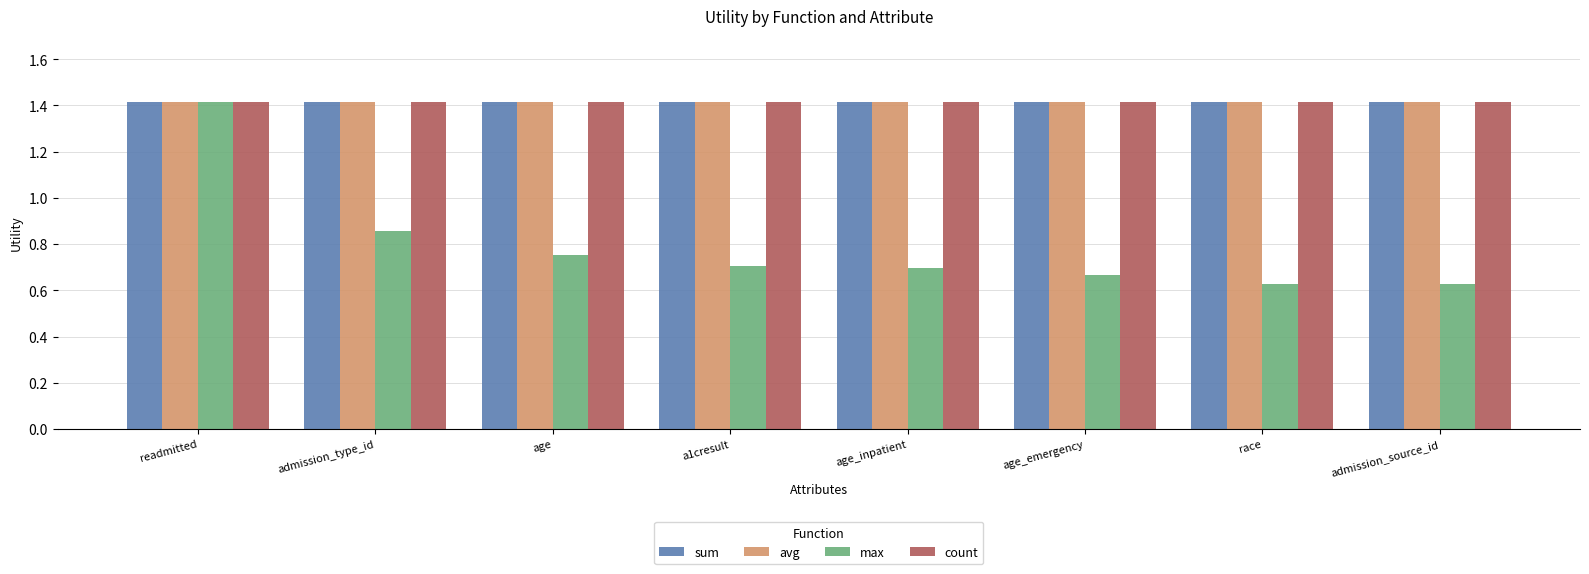

What is the greatest value displayed?

1.4